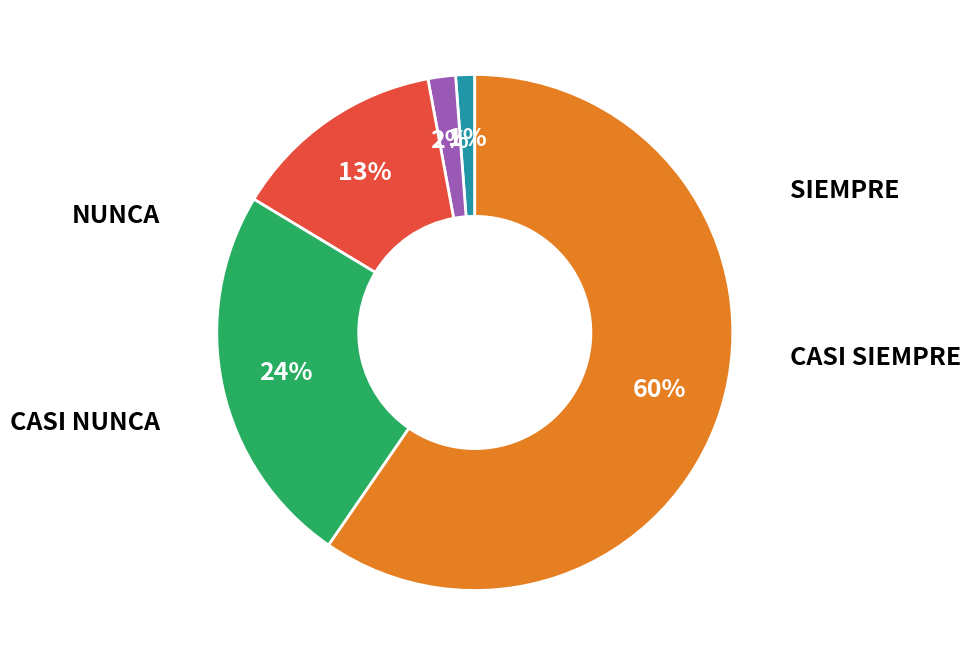

Is there a majority slice in this chart?

Yes